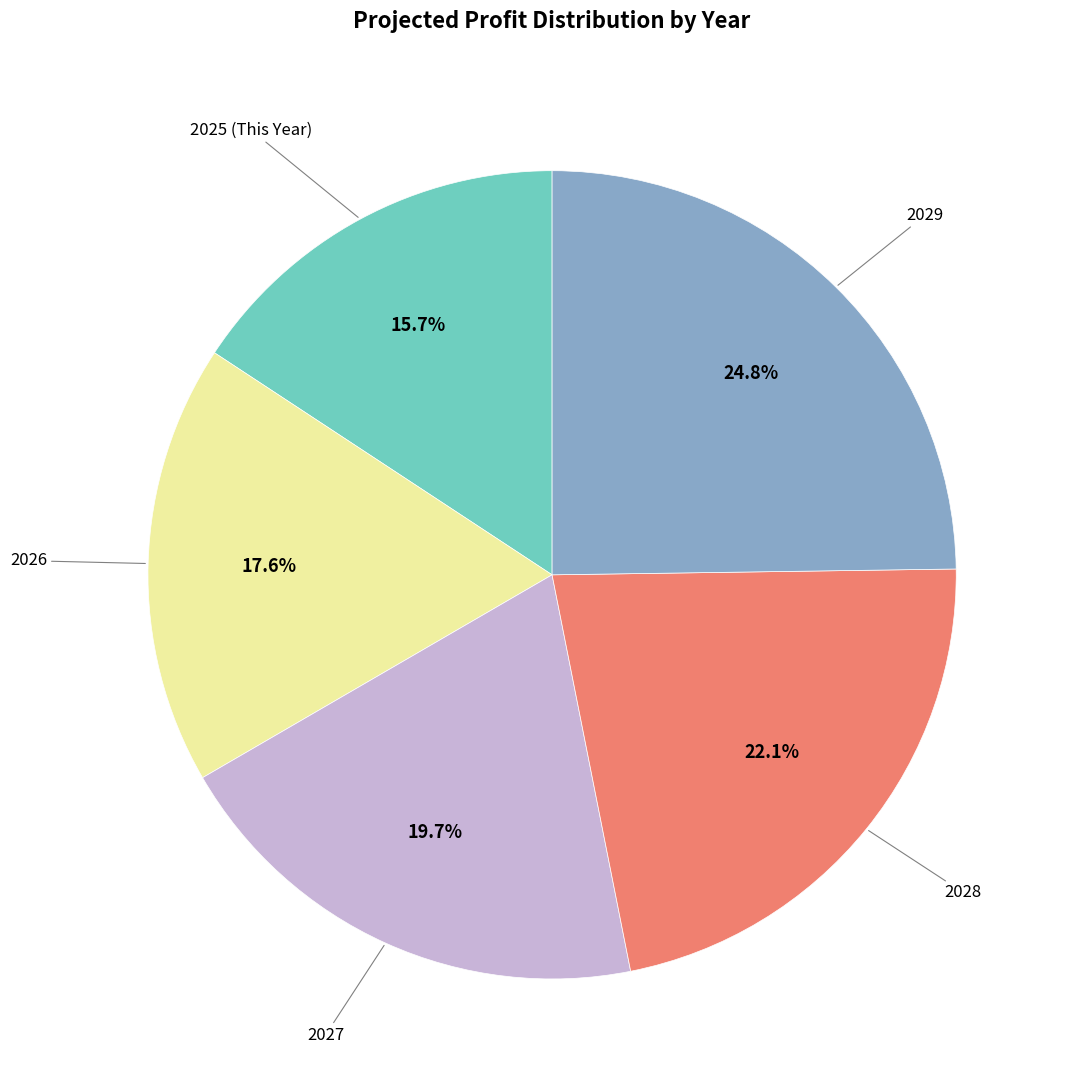

What is the smallest slice in the pie chart?

2025 (This Year)